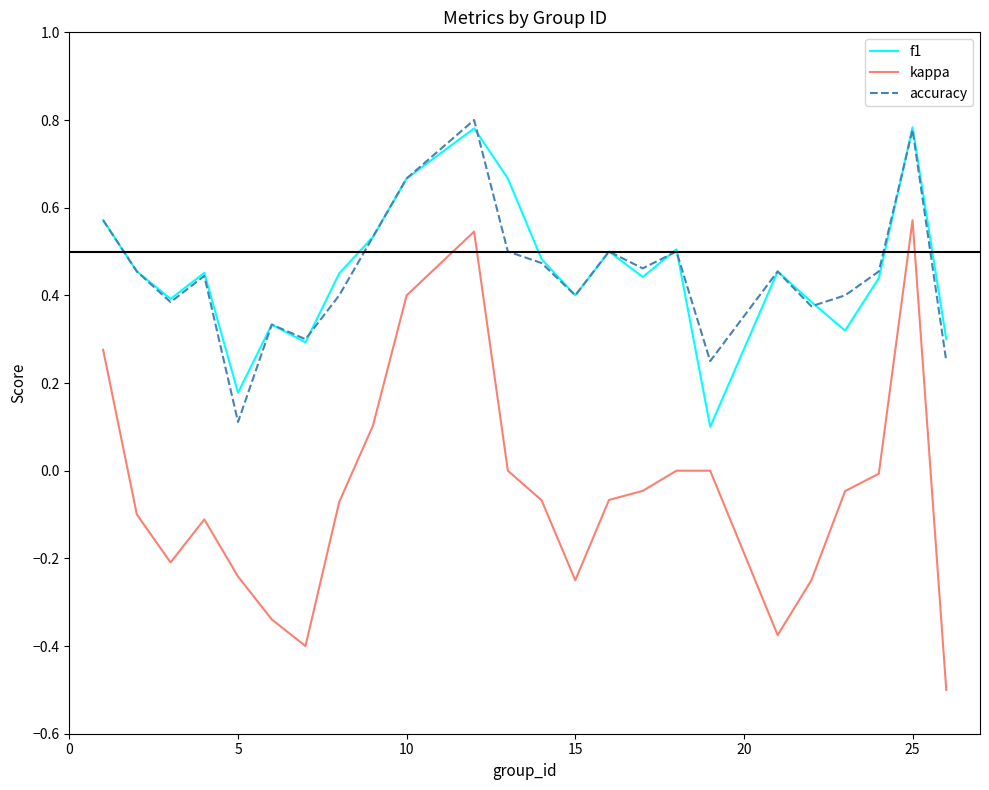

What is the minimum value for kappa?

-0.5